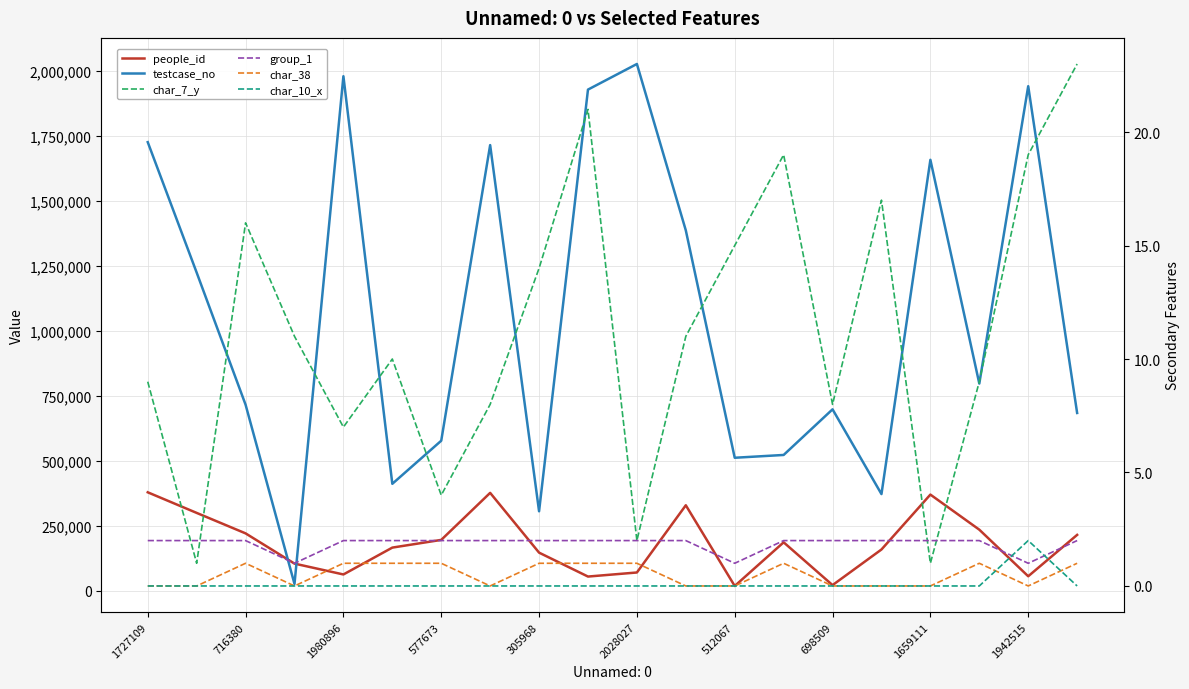

At which label does people_id first exceed 186505?

1727109